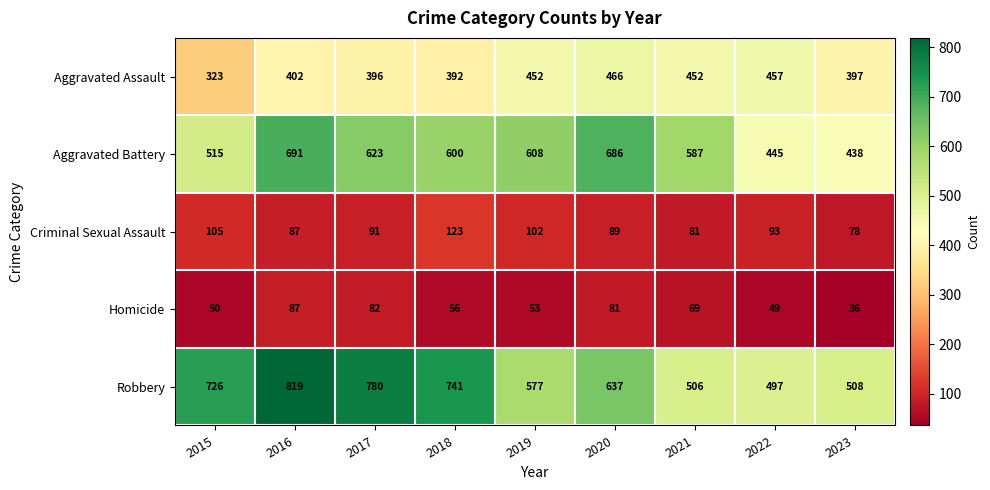

What is the difference between the highest and lowest values at 2016?

732